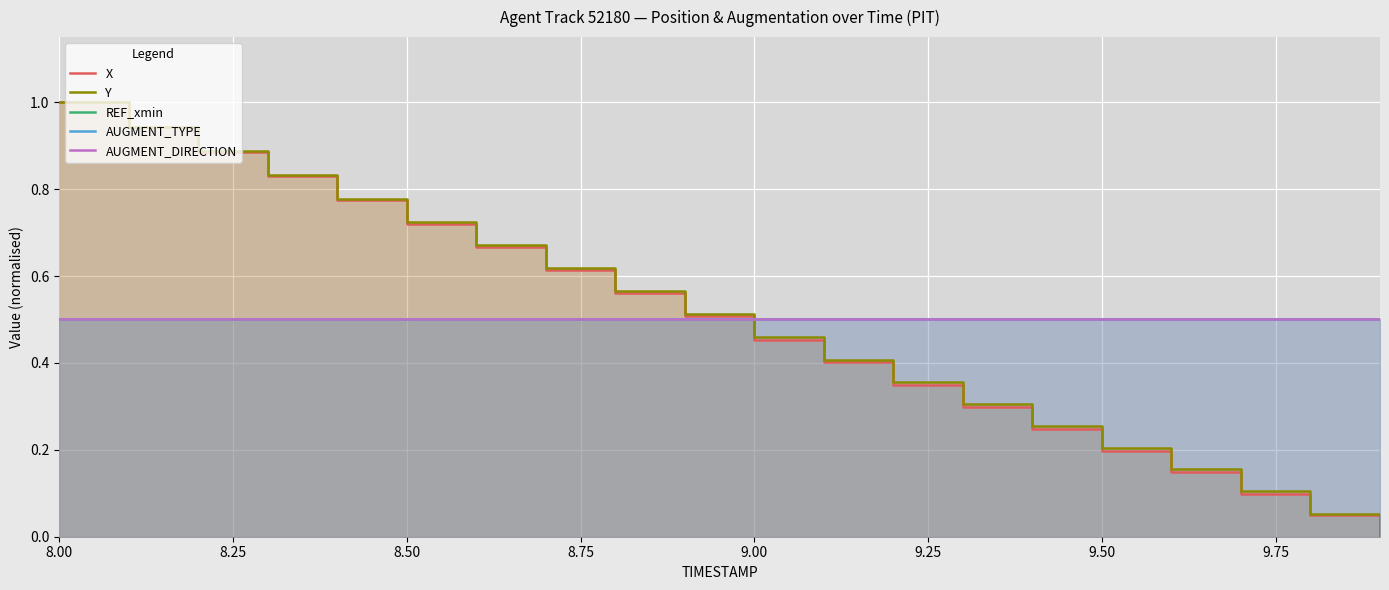

Which category has the highest value in the AUGMENT_DIRECTION series?

8.00